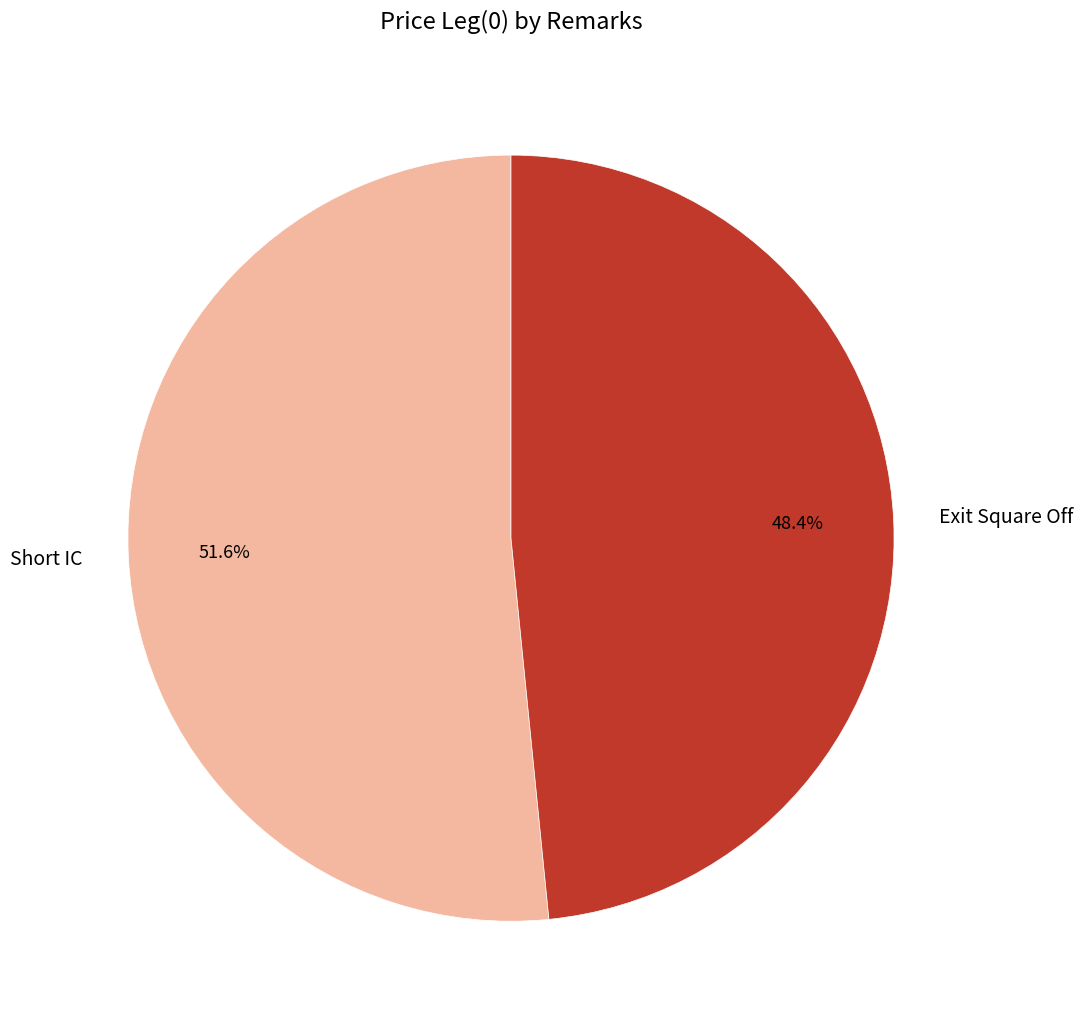

How much of the chart is everything except Short IC?

48.4%